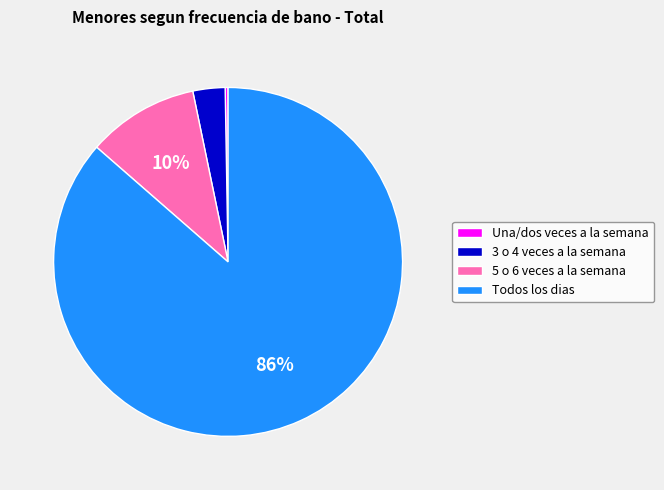

To the nearest percent, what is the average slice percentage?

25%